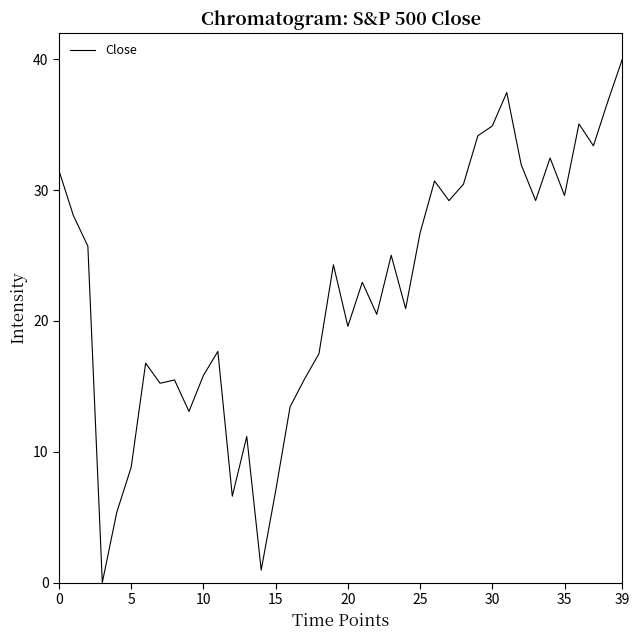

What is the difference between the maximum and minimum values?

40.0